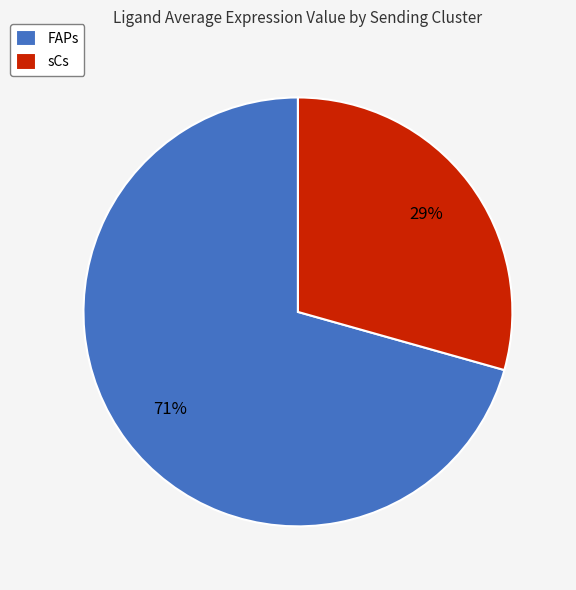

True or false: sCs accounts for 24% of the total.

False